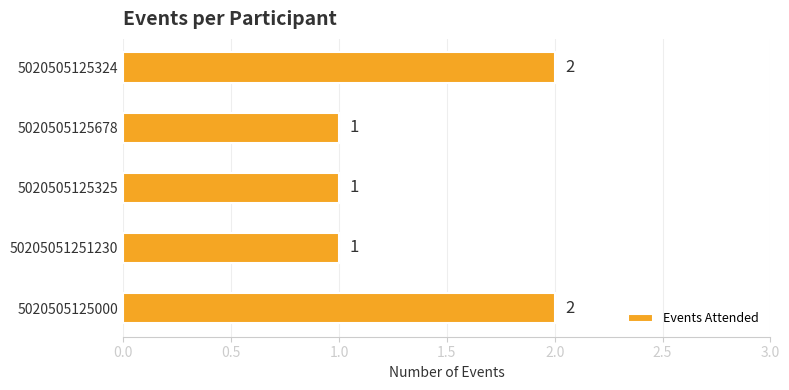

Reading bottom to top, transcribe all the data shown in this chart.

2	1	1	1	2